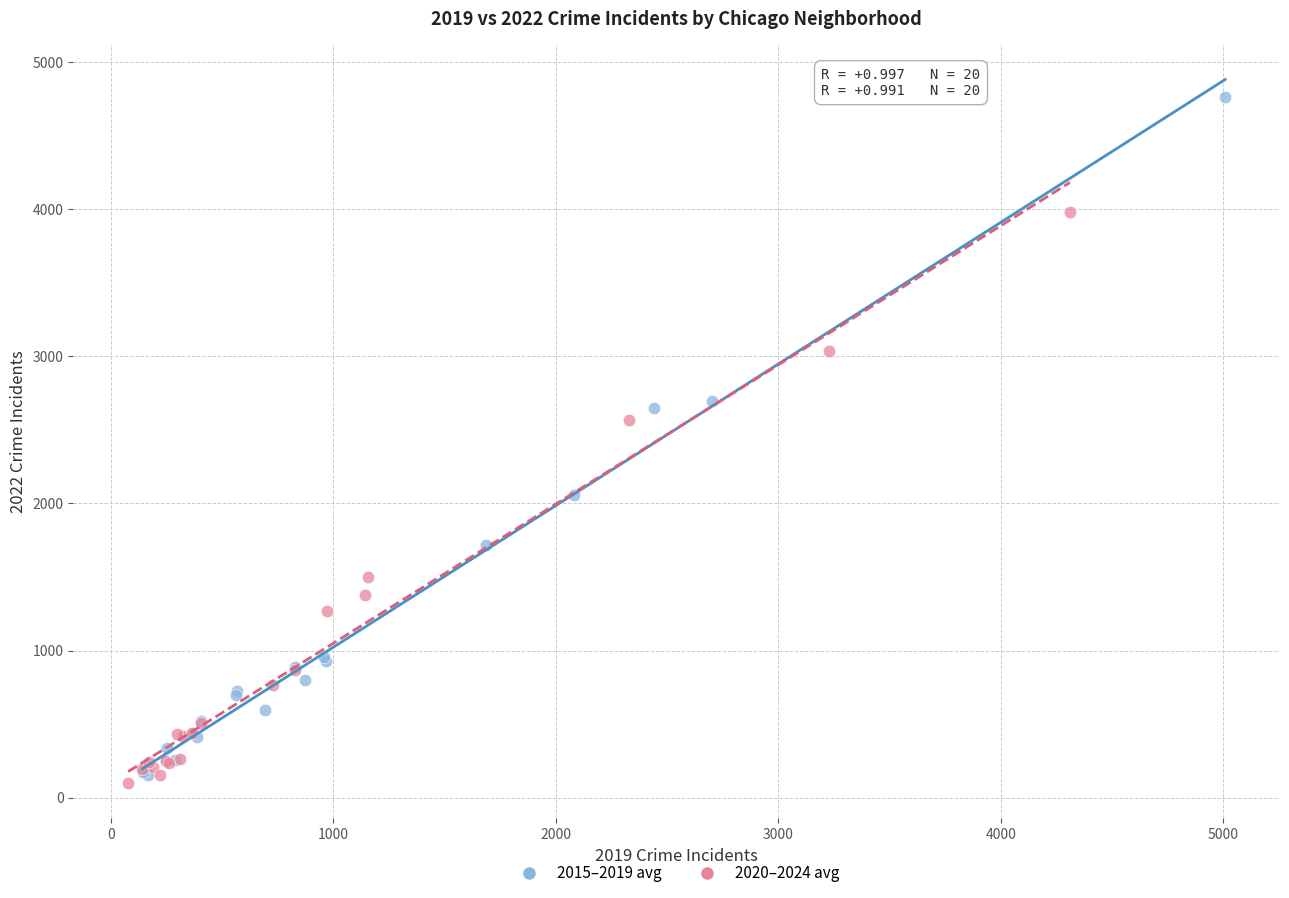

Which series has the largest Y range (max minus min)?

2015–2019 avg